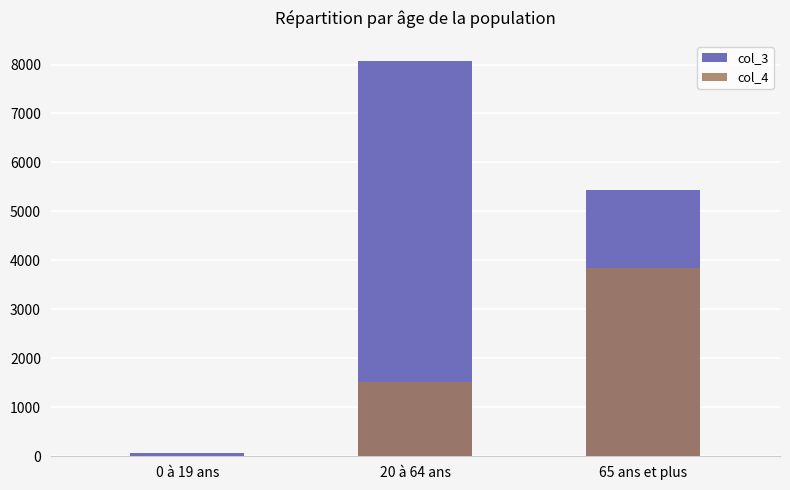

What is the difference between the col_3 values at 20 à 64 ans and 0 à 19 ans?

8019